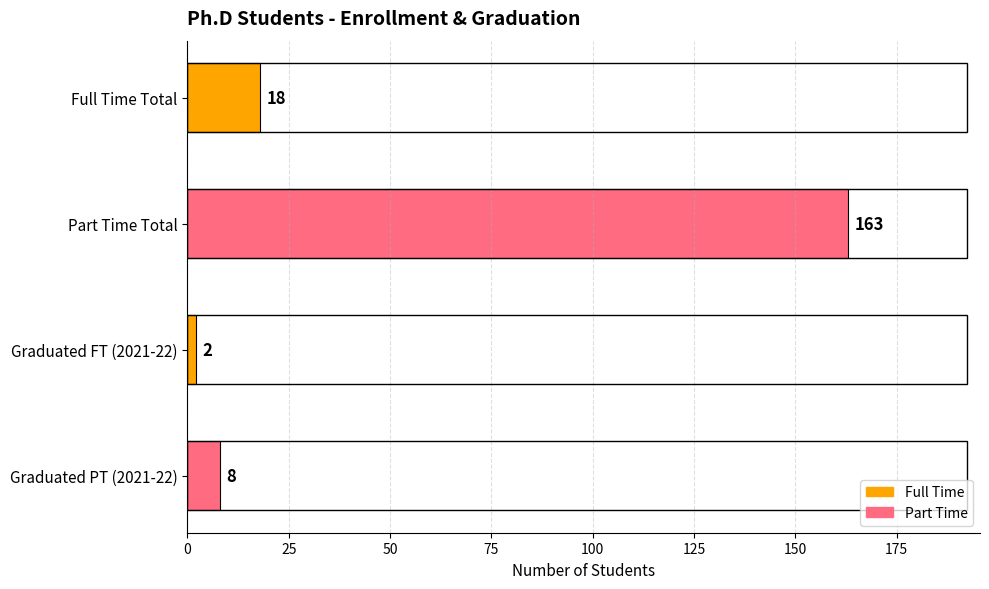

What is the difference between the second highest and second lowest values?

10